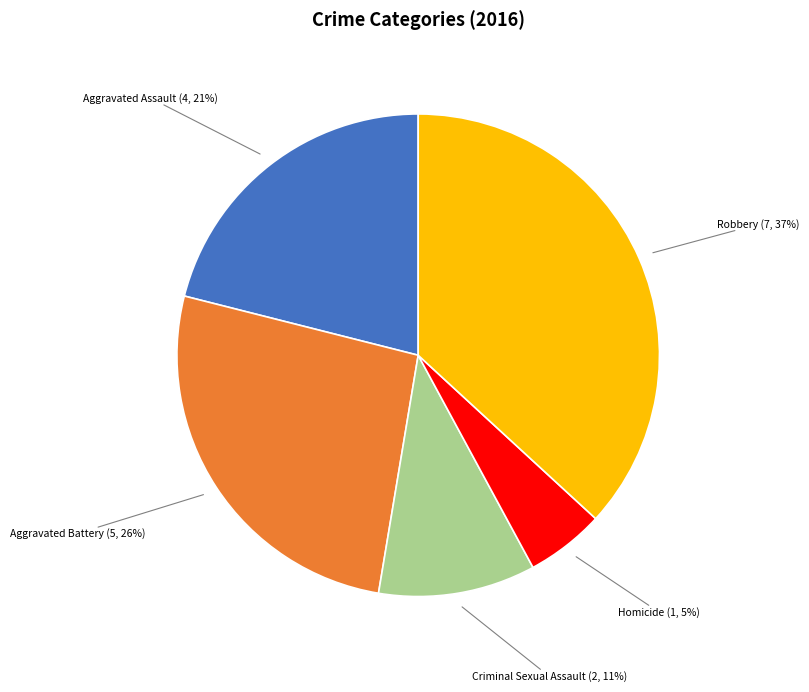

Does any single category account for the majority?

No